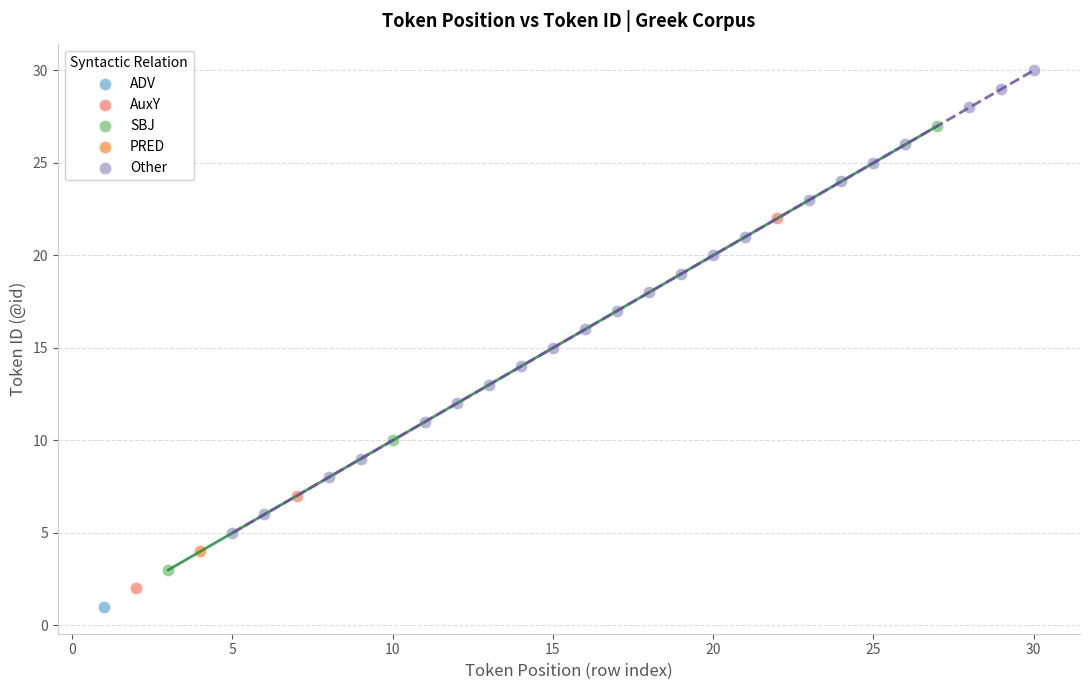

What are all the series names shown in the legend?

ADV, AuxY, SBJ, PRED, Other